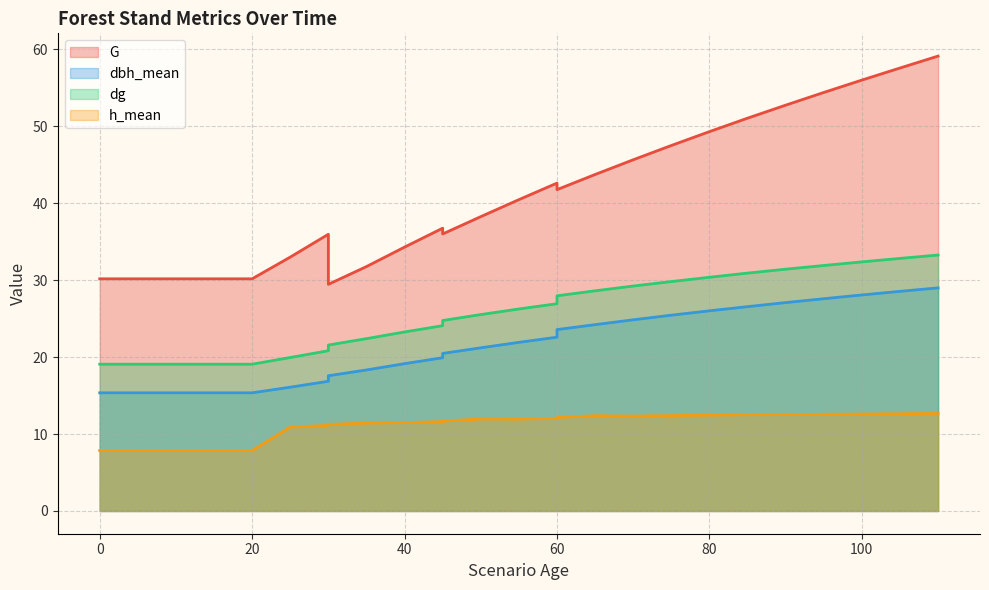

Does the chart have visible grid lines?

Yes